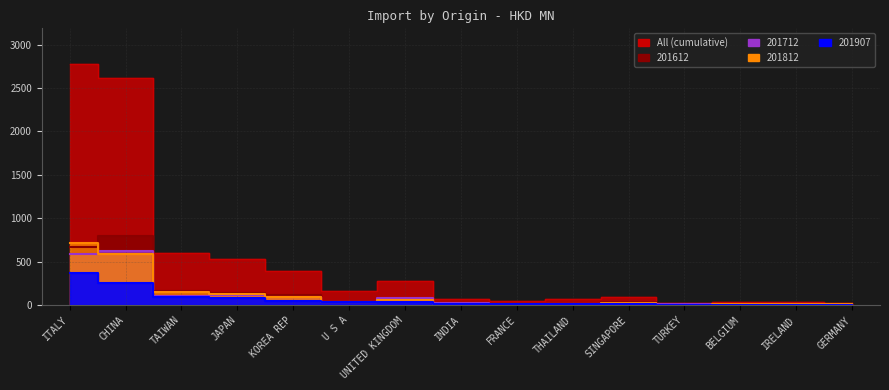

Which series has the widest spread of values?

All